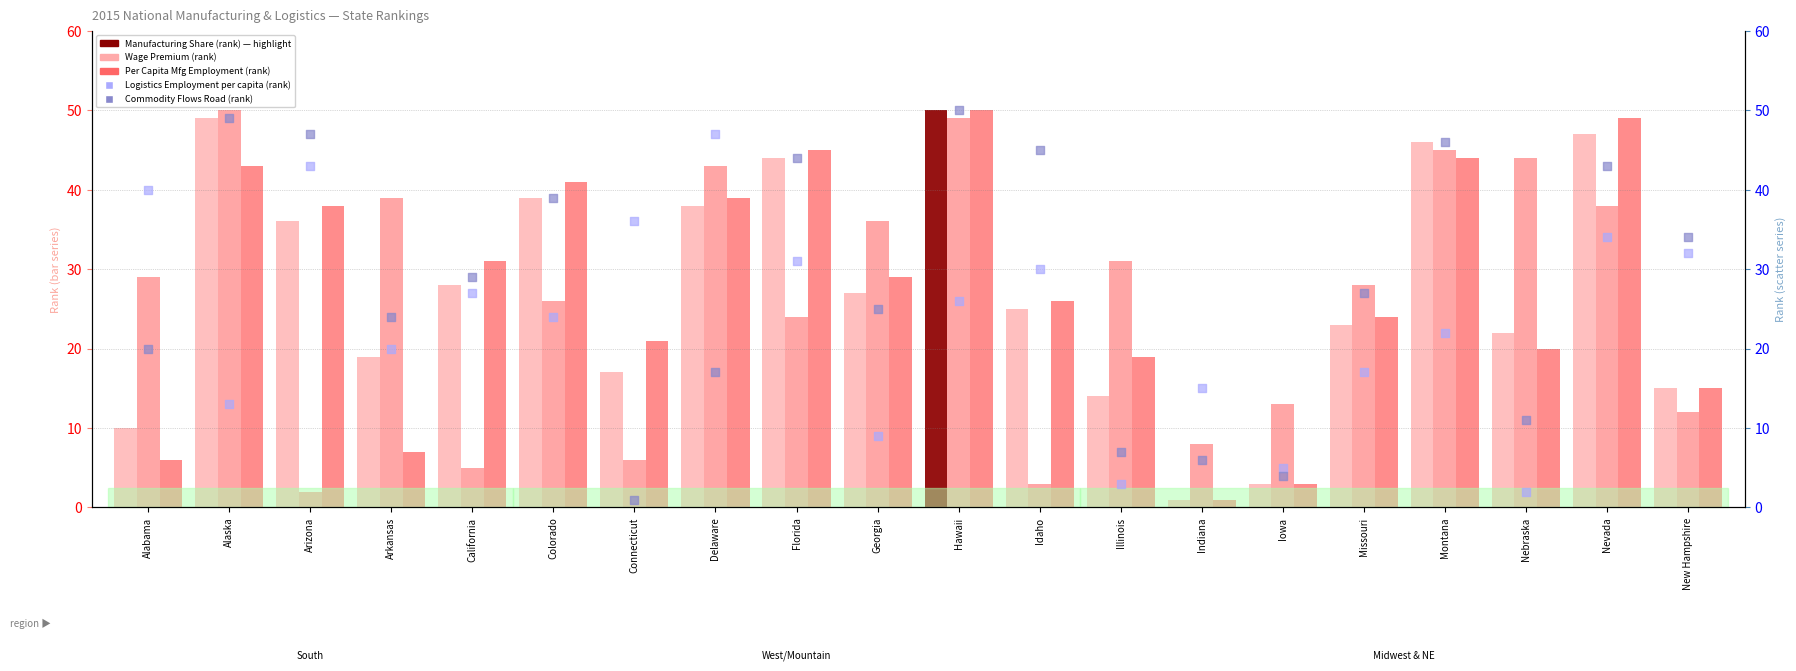

At which category is the sum across all series the highest?

Hawaii